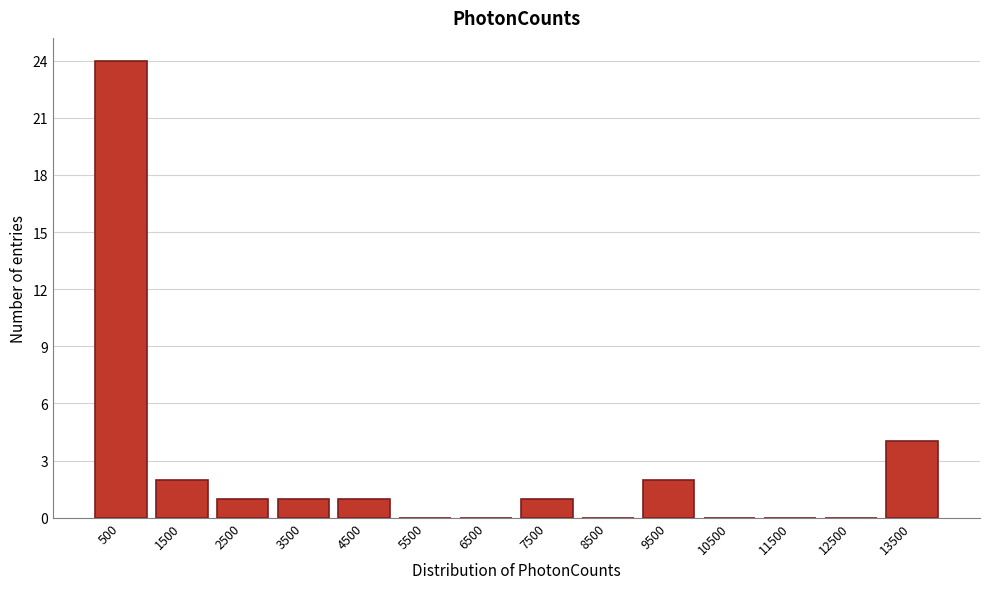

Reading left to right, transcribe this chart: for each bar, give the range it covers on the x-axis and its height. The values are not printed on the chart, so give them approximately, as read against the axis.

0 to 1000: 24
1000 to 2000: 2
2000 to 3000: 1
3000 to 4000: 1
4000 to 5000: 1
5000 to 6000: 0
6000 to 7000: 0
7000 to 8000: 1
8000 to 9000: 0
9000 to 10000: 2
10000 to 11000: 0
11000 to 12000: 0
12000 to 13000: 0
13000 to 14000: 4